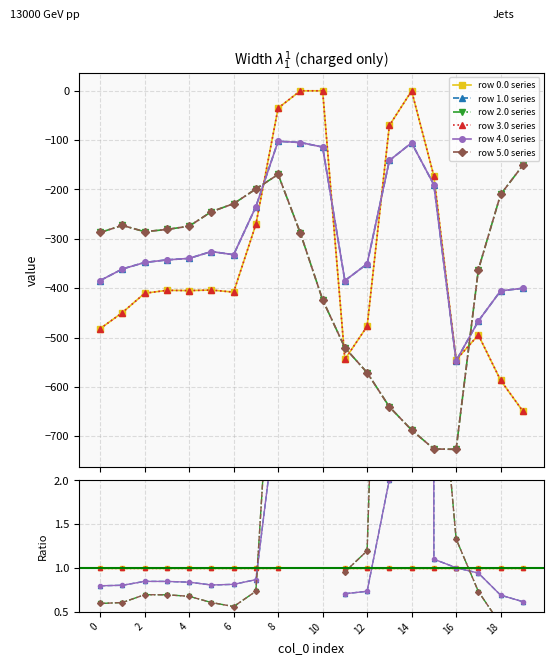

How many lines are shown in the chart?

6